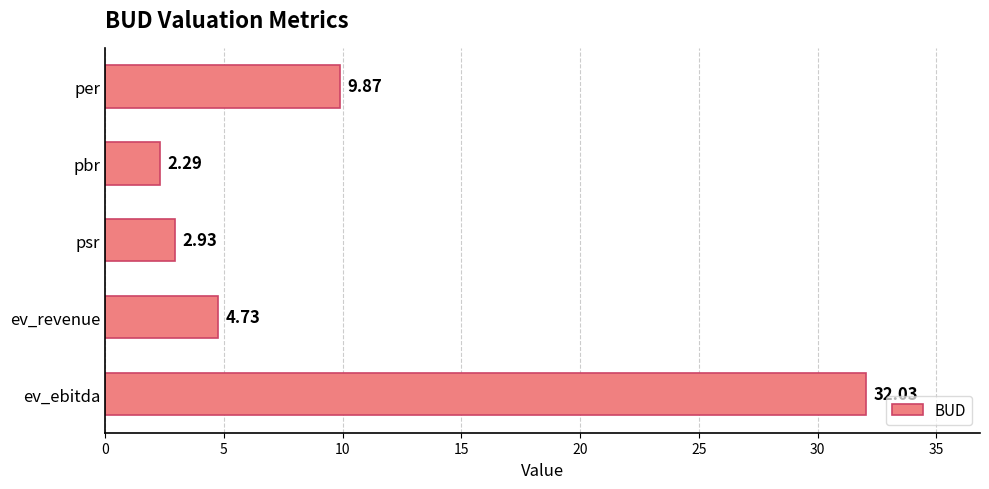

How many data points are less than 4?

2